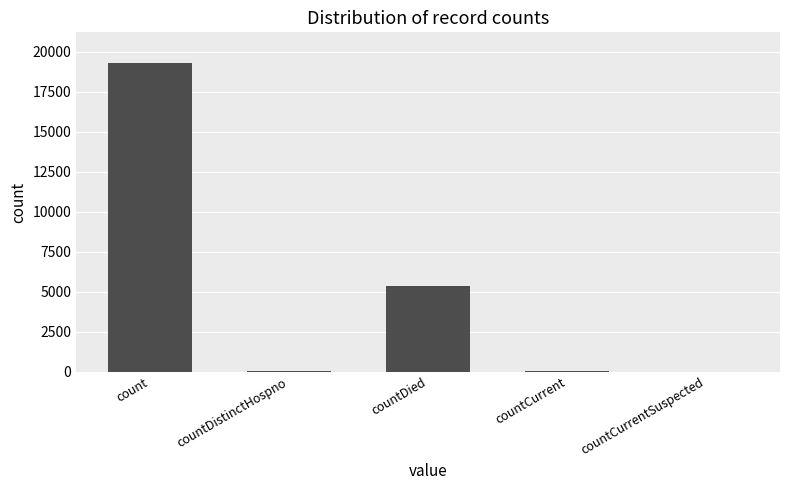

Is it true that the value at countCurrentSuspected is 9734?

False